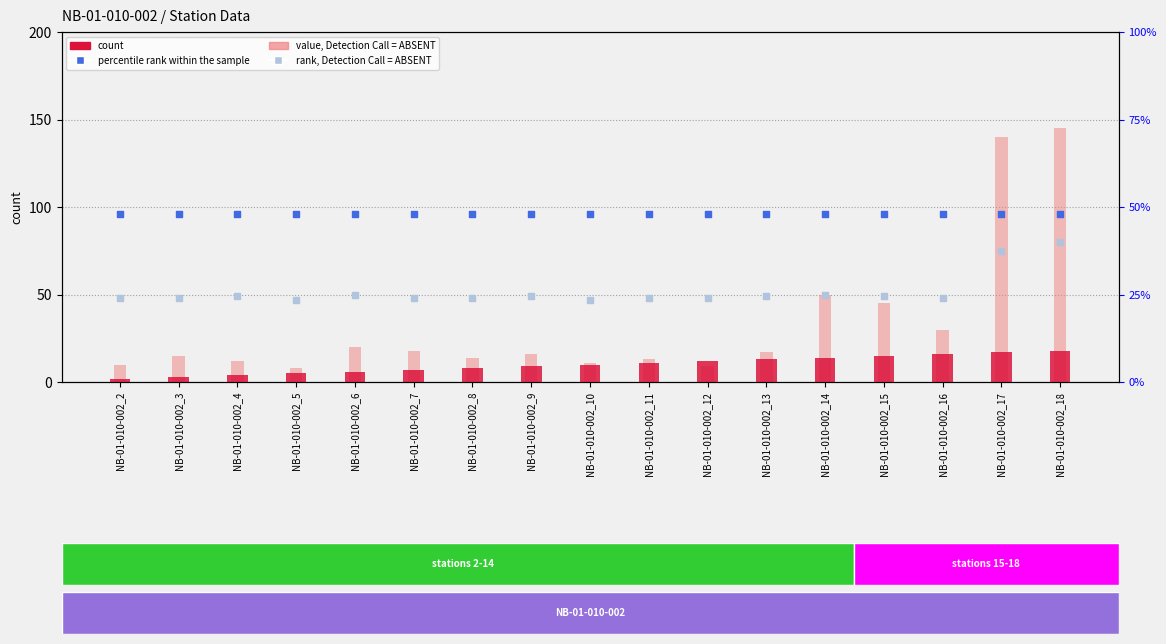

Is the value of value, Detection Call = ABSENT at NB-01-010-002_12 greater than the value of rank, Detection Call = ABSENT at NB-01-010-002_11?

No